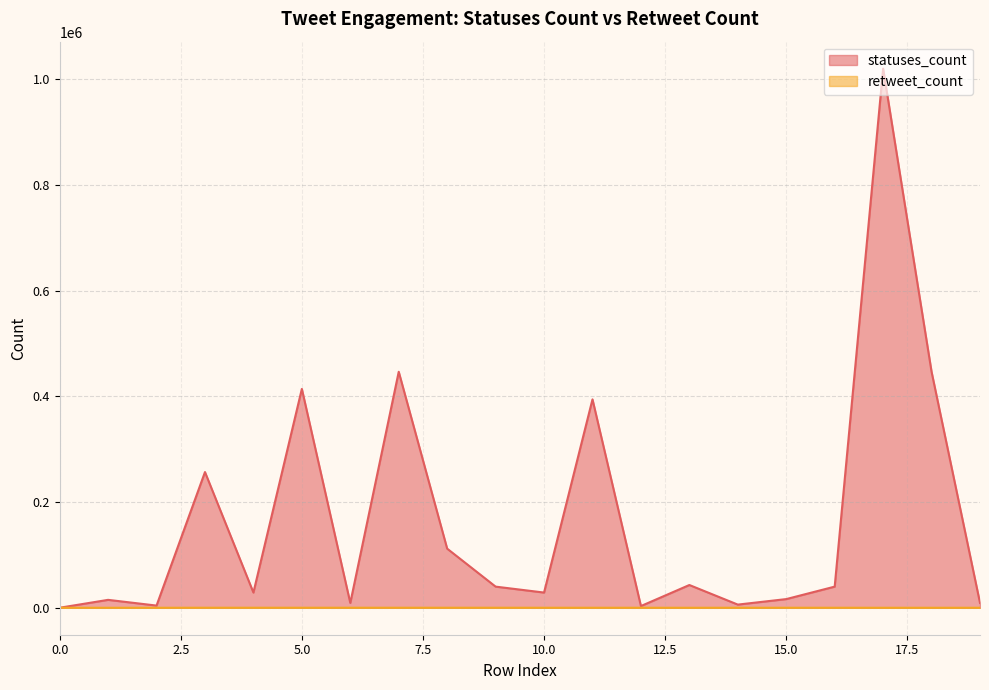

Count the number of data series in this chart.

2